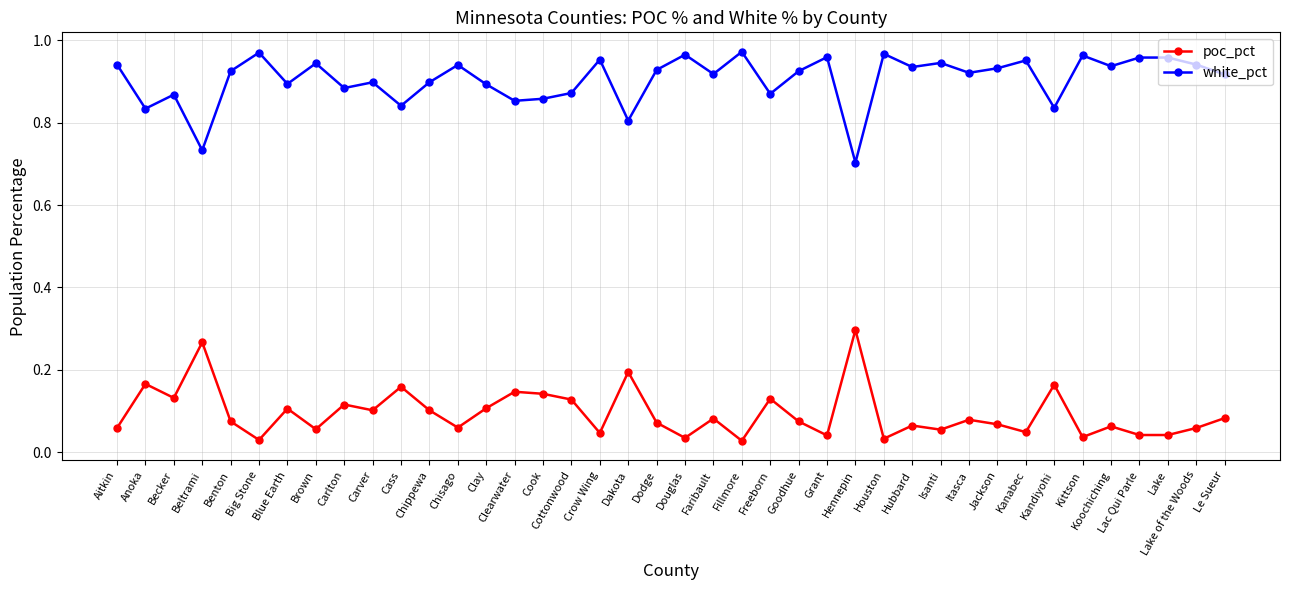

In white_pct, how many points are lower than both neighbors (excluding endpoints)?

14